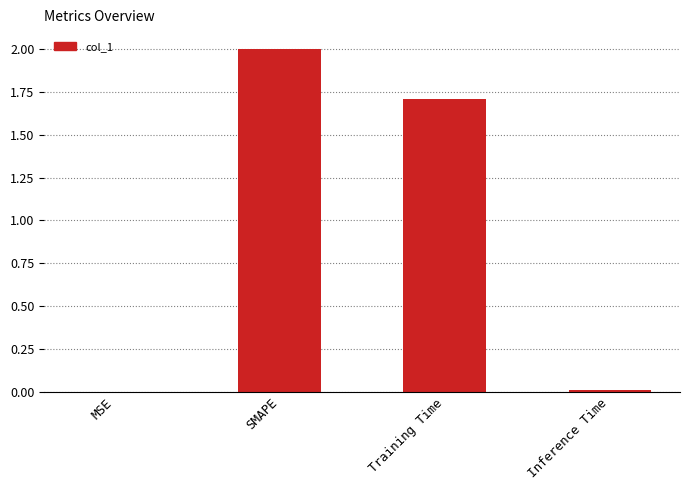

True or false: the data shows 0.7 at Training Time.

False